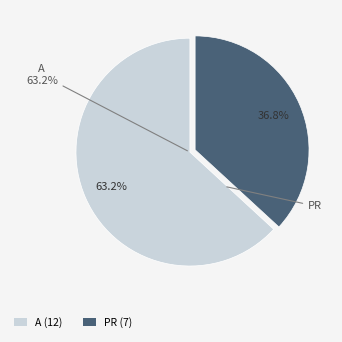

What percentage is the PR slice, to the nearest percent?

37%